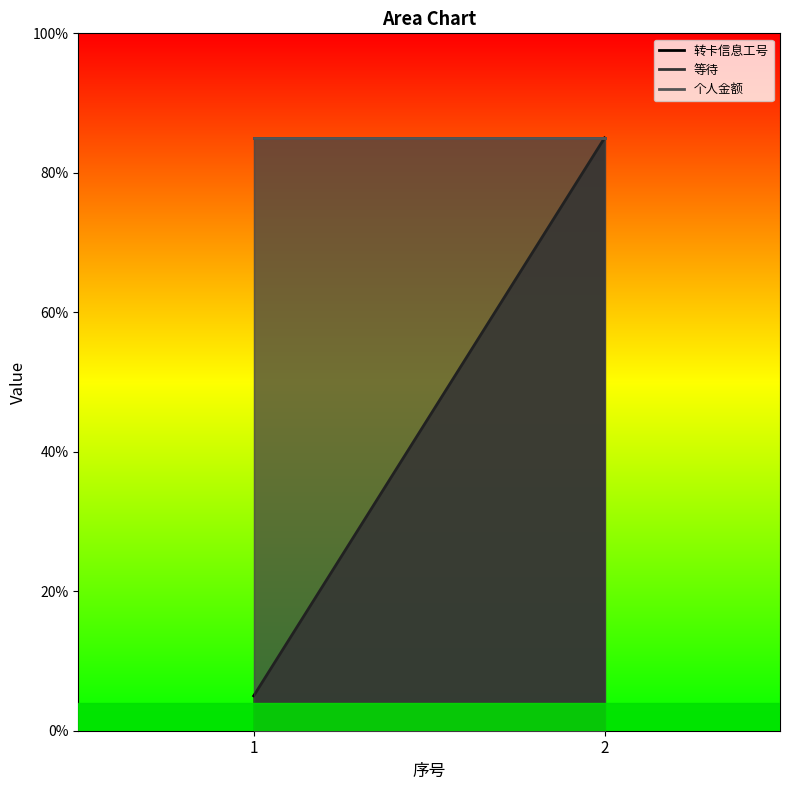

Is it true that 个人金额 equals 20.5 at 1?

False